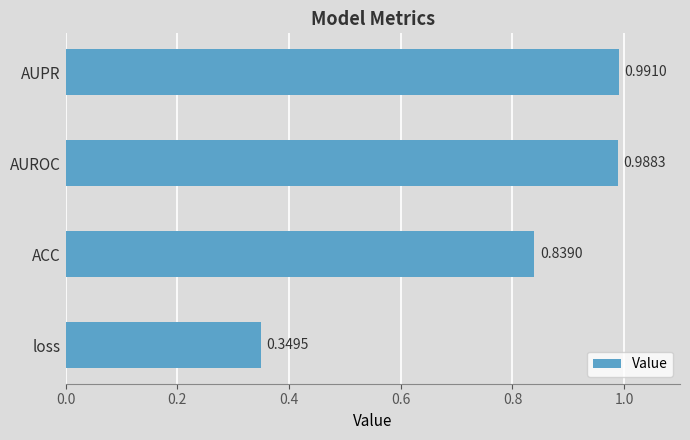

Are the bars horizontal?

Yes